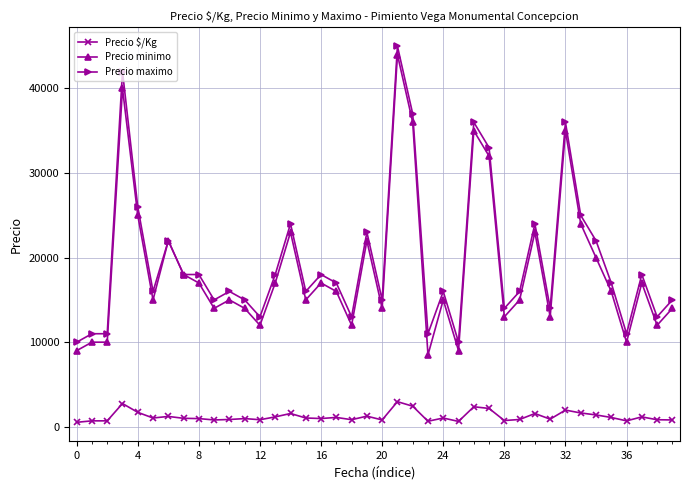

True or false: Precio $/Kg has more than 1 interior local peaks.

True